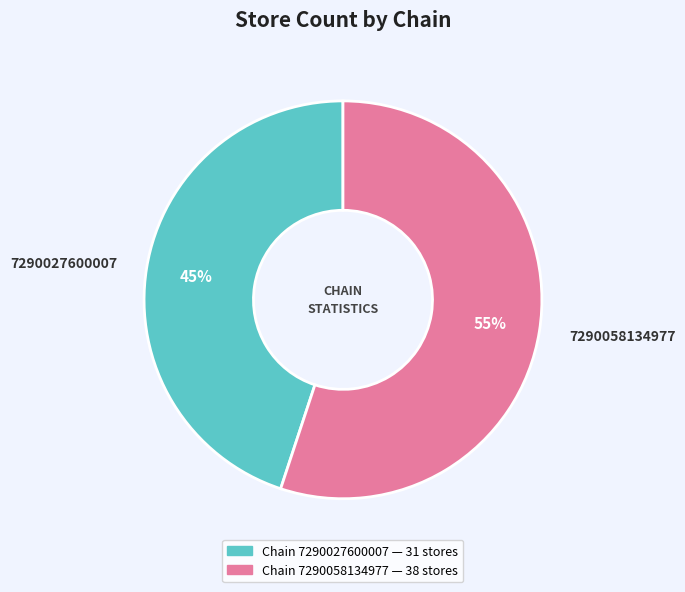

True or false: 7290027600007 accounts for 45% of the total.

True